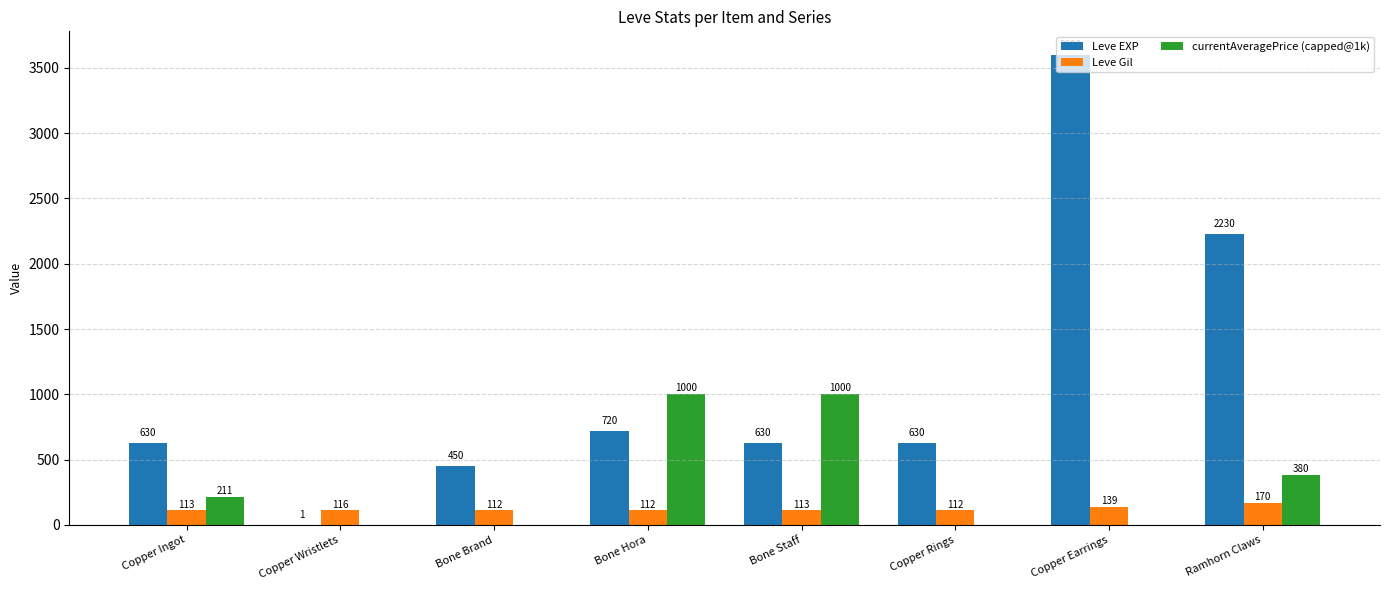

What is the approximate value of Leve Gil at Copper Rings, to the nearest 10?

110